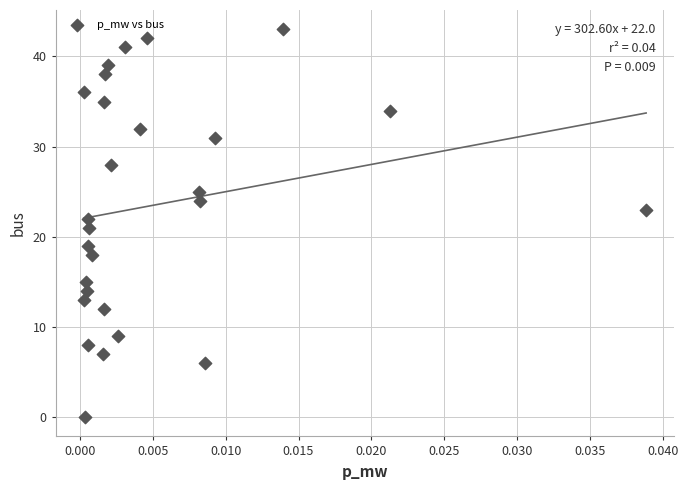

What is the range of Y values (max minus min)?

43